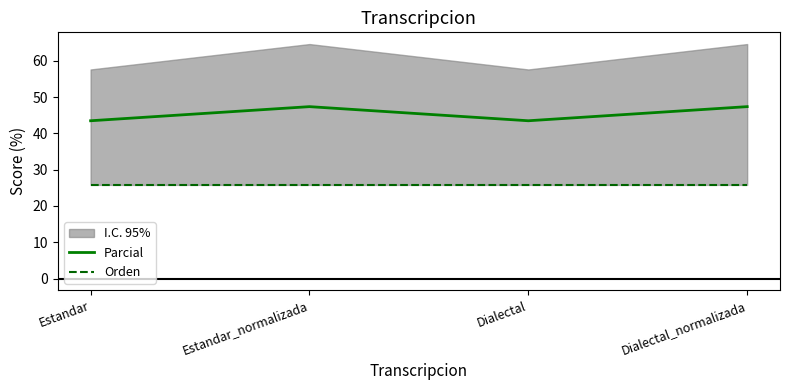

At which category does the chart reach its peak across all series?

Estandar_normalizada